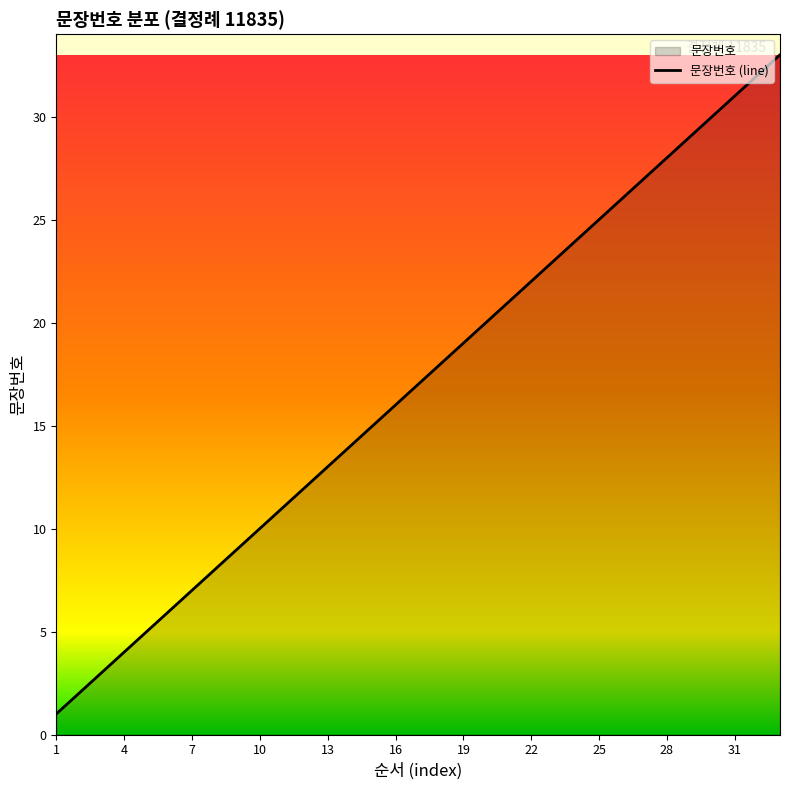

What value does the data have at 31, to the nearest 5?

30